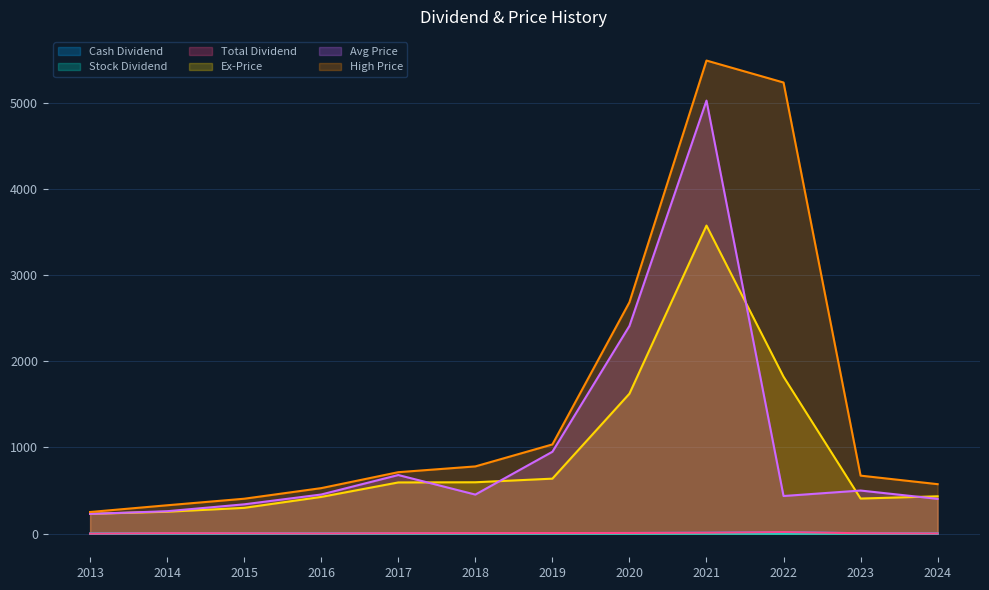

The value of Stock Dividend at 2022 is 0.0. True or false?

True